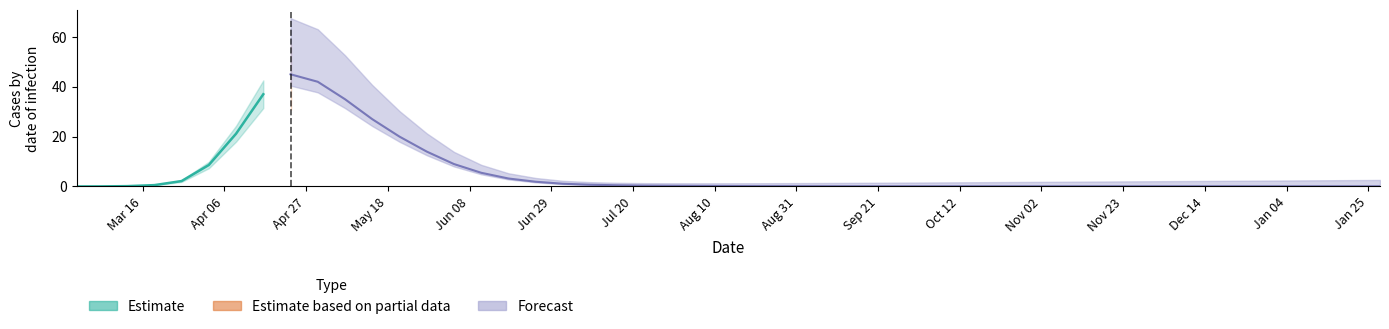

Is this an area chart (filled region under the line)?

No